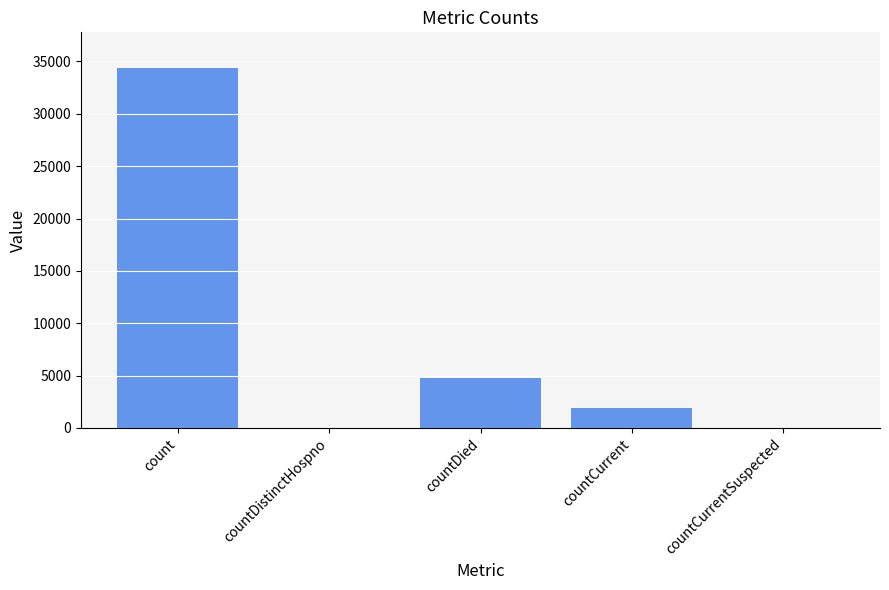

What is the change in value from countDistinctHospno to countDied?

+4765